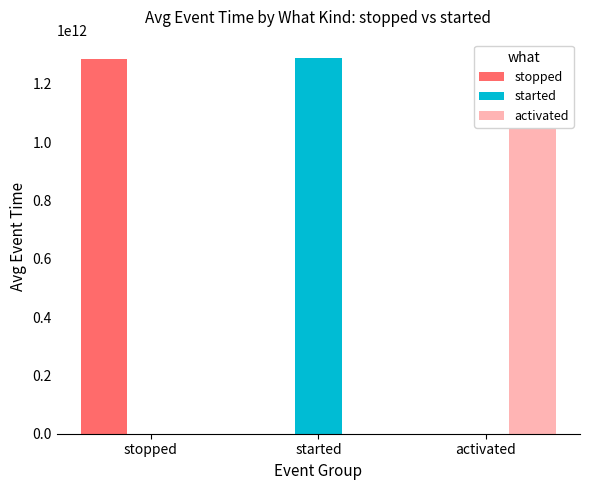

Which label corresponds to the largest value in the chart?

started